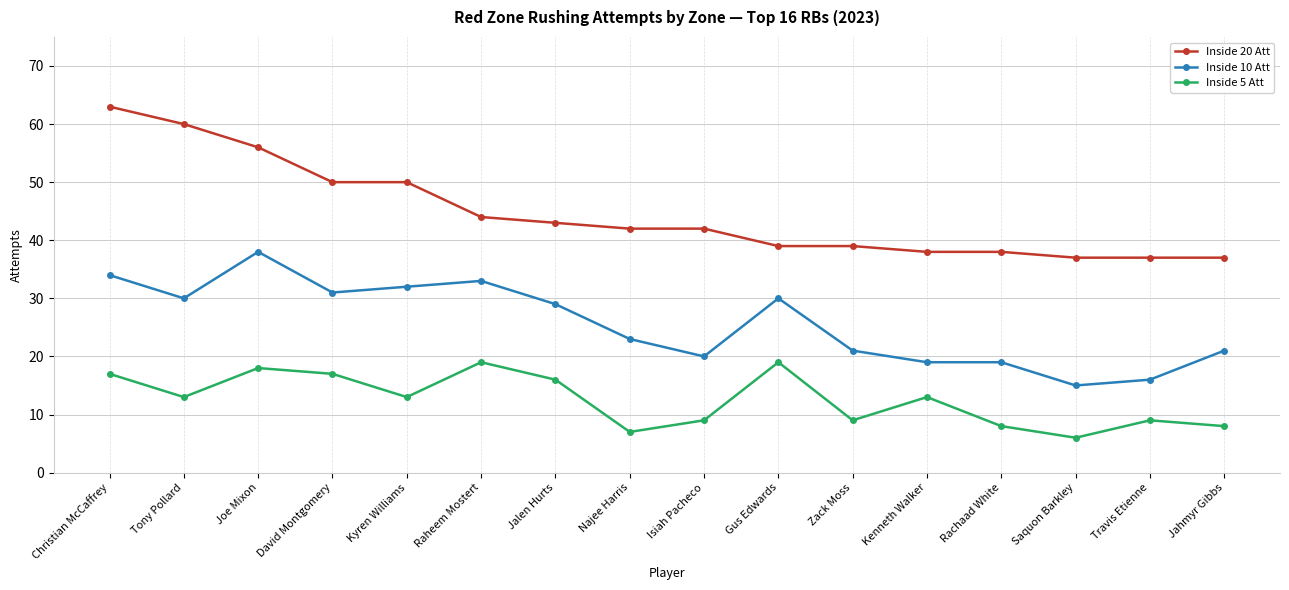

True or false: Inside 10 Att has more than 1 points higher than both neighbors.

True